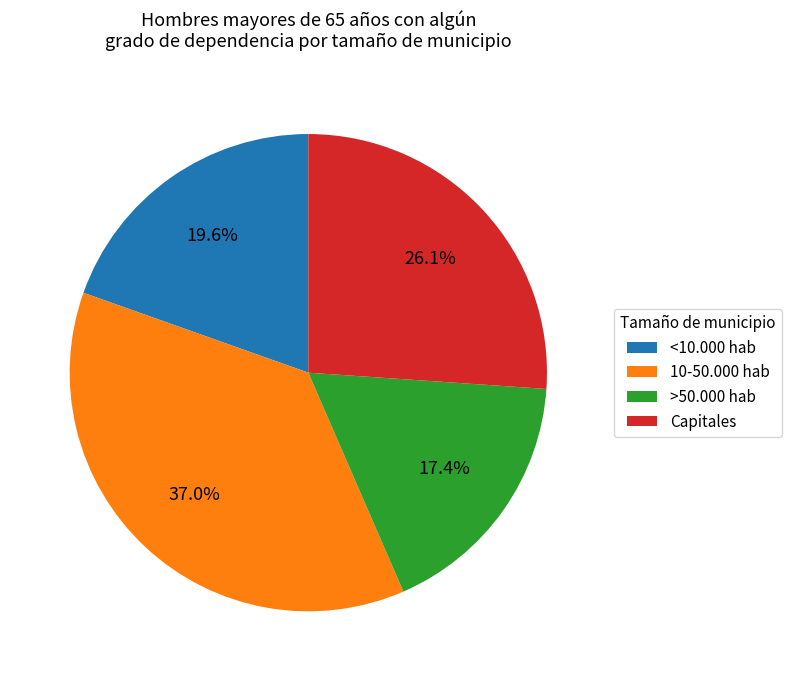

Does any single category account for the majority?

No